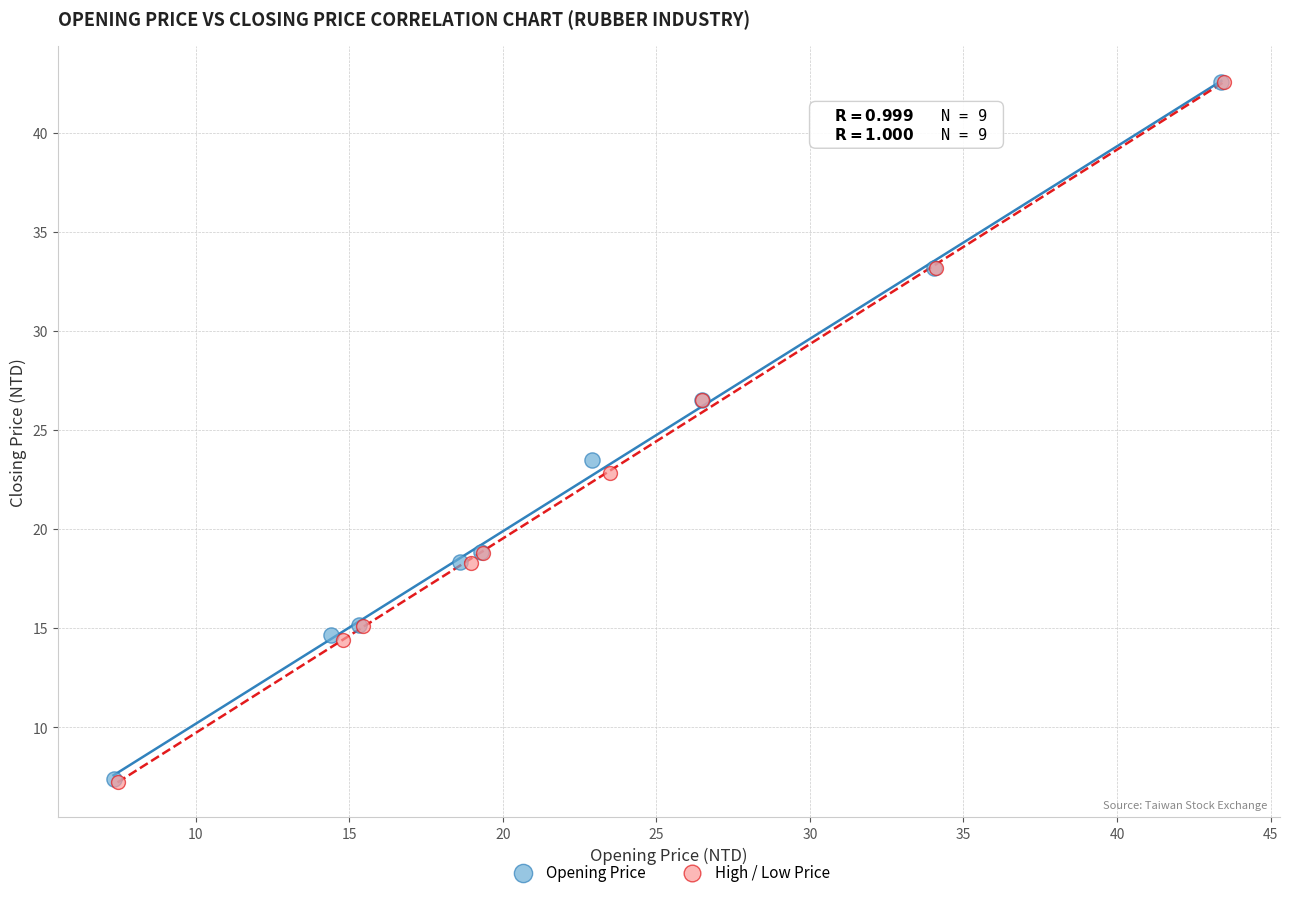

What are all the series names shown in the legend?

Opening Price, High / Low Price